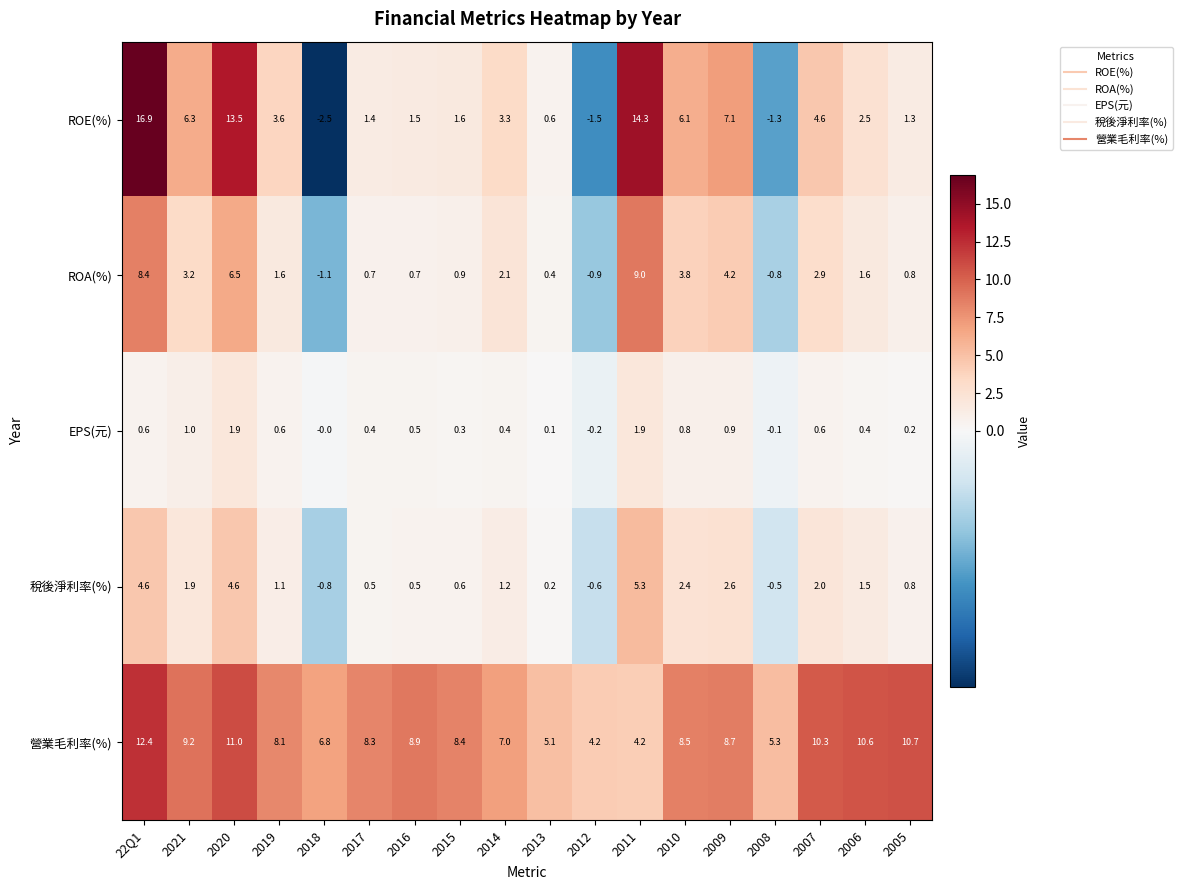

At which category does the chart reach its minimum across all series?

2018